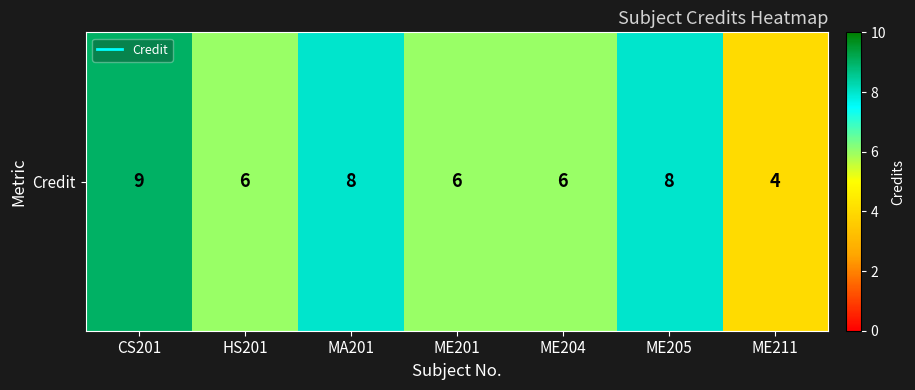

List the labels in order of value, smallest first.

ME211, HS201, ME201, ME204, MA201, ME205, CS201